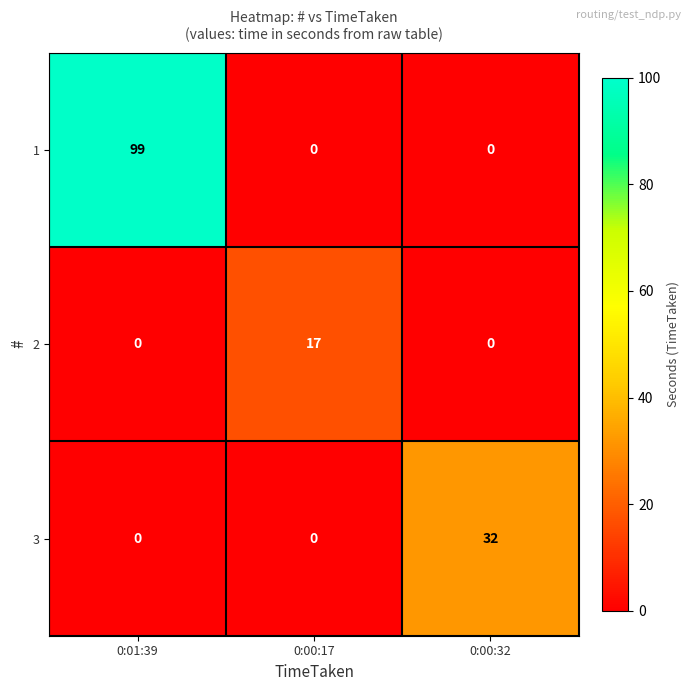

What is the greatest value displayed?

99